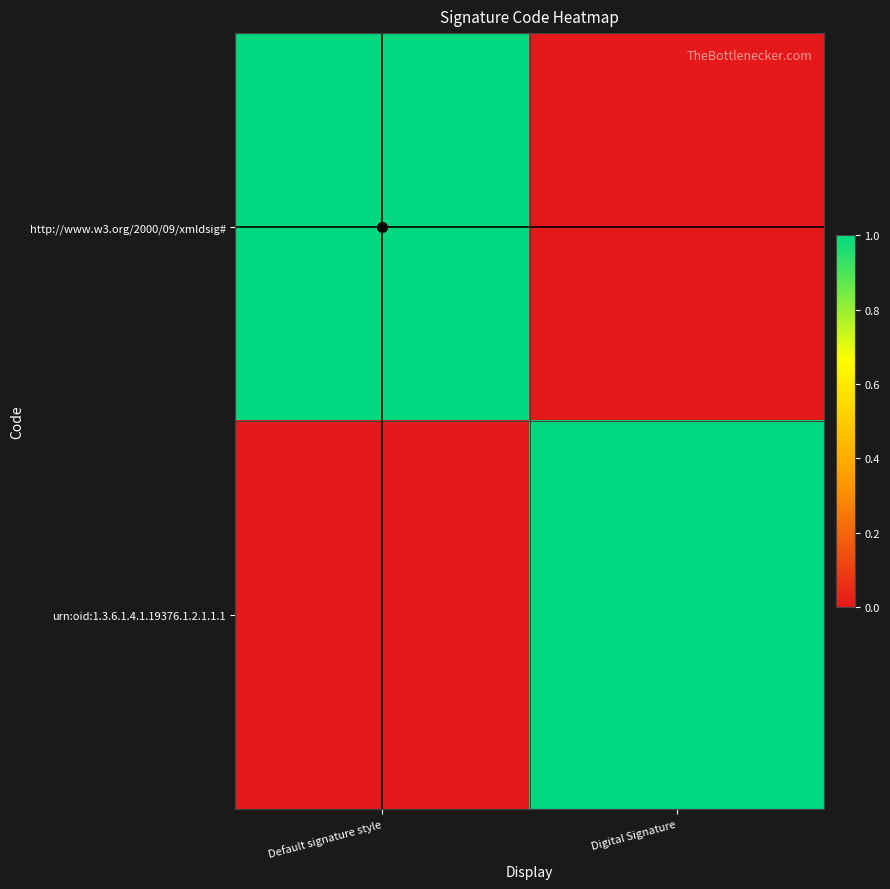

At how many categories does at least one series exceed 0?

2